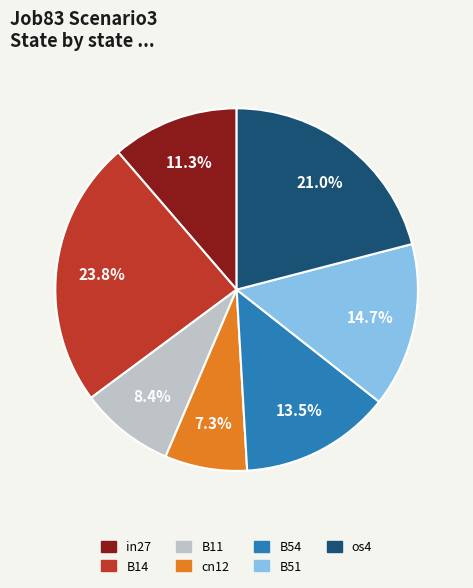

Does B51 represent more than half of the total?

No